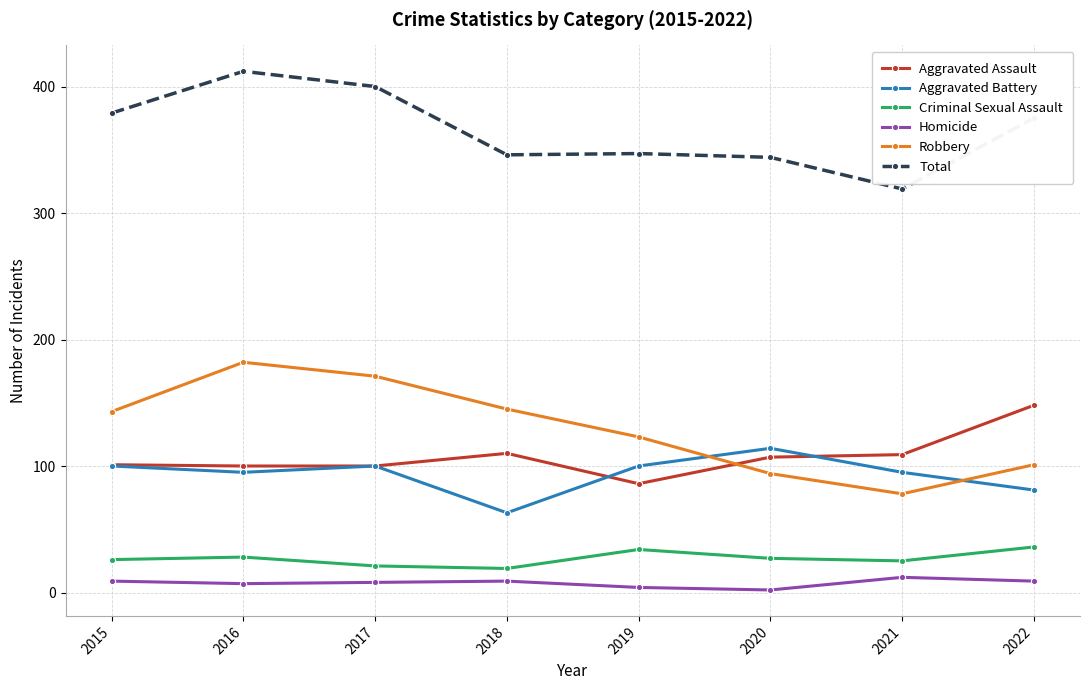

Between 2017 and 2019, which series saw the biggest shift?

Total